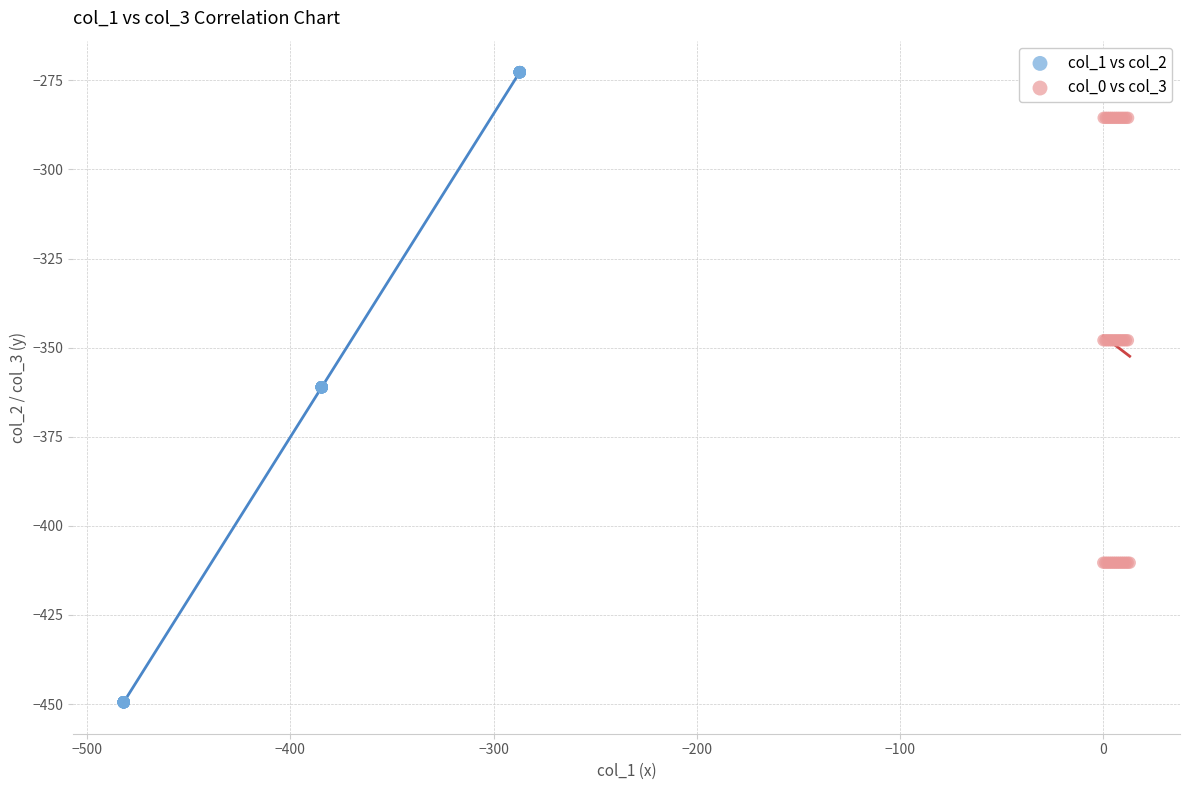

What are all the series names shown in the legend?

col_1 vs col_2, col_0 vs col_3